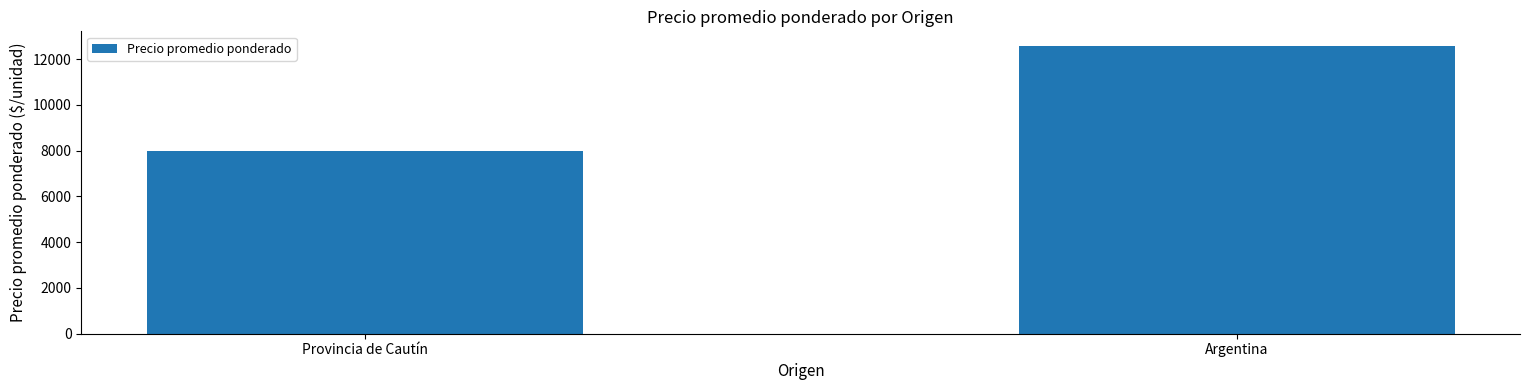

The value at Argentina is 12582. True or false?

True